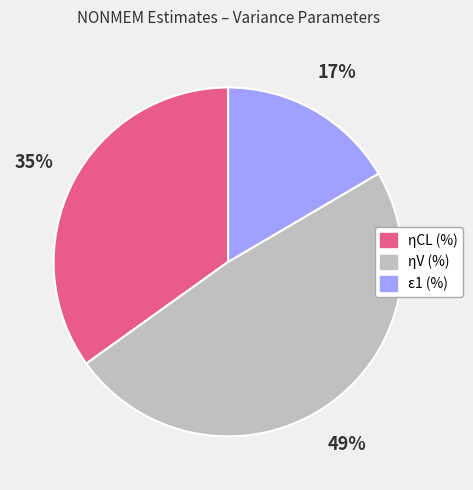

To the nearest percent, what is the combined percentage of ε1 (%) and ηV (%)?

65%